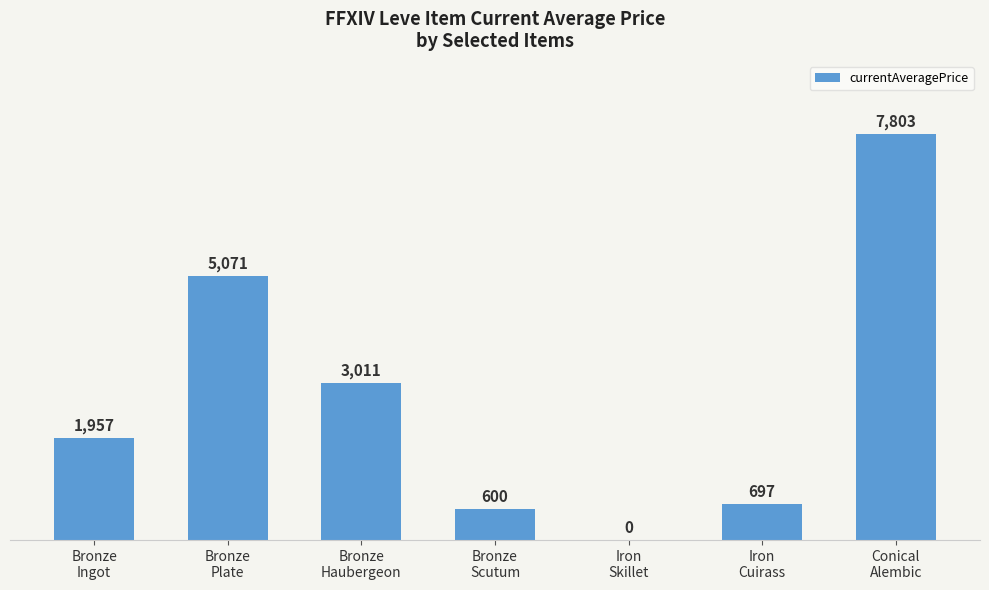

Which has a higher value, Iron
Cuirass or Bronze
Scutum?

Iron
Cuirass